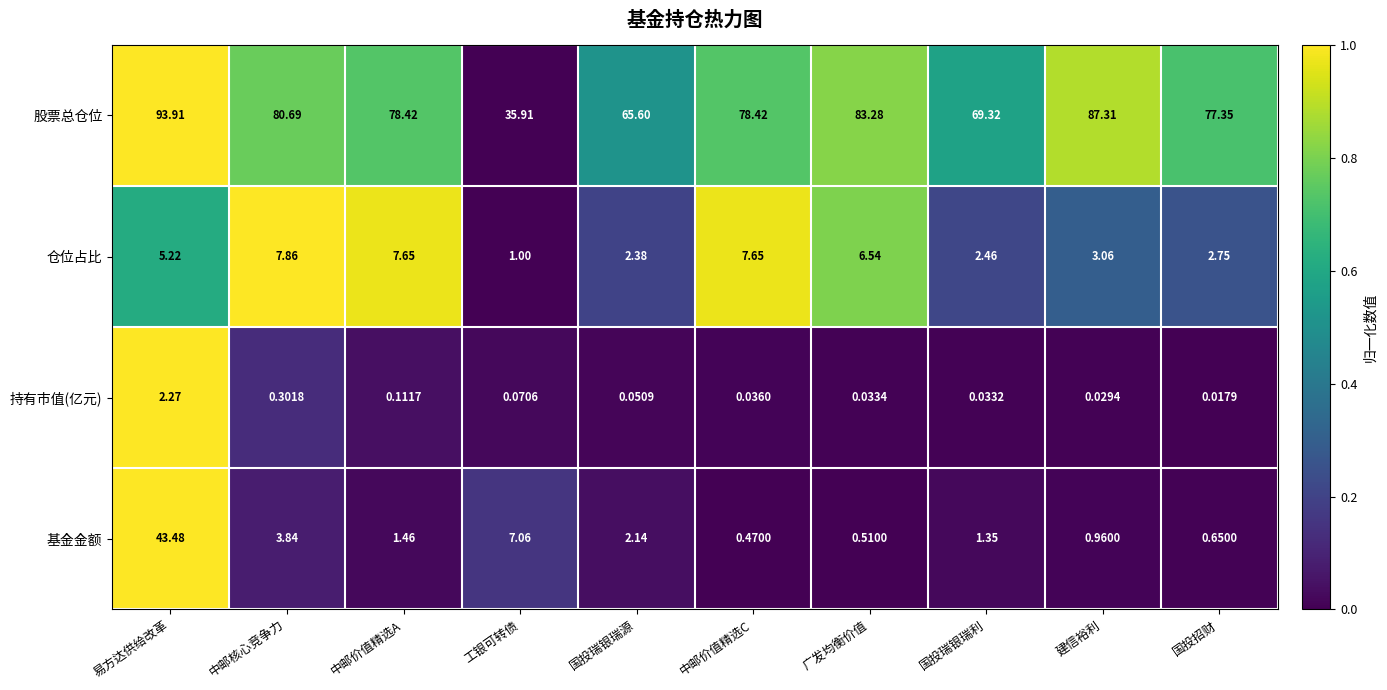

Where is 股票总仓位 nearest to the value 64?

国投瑞银瑞源